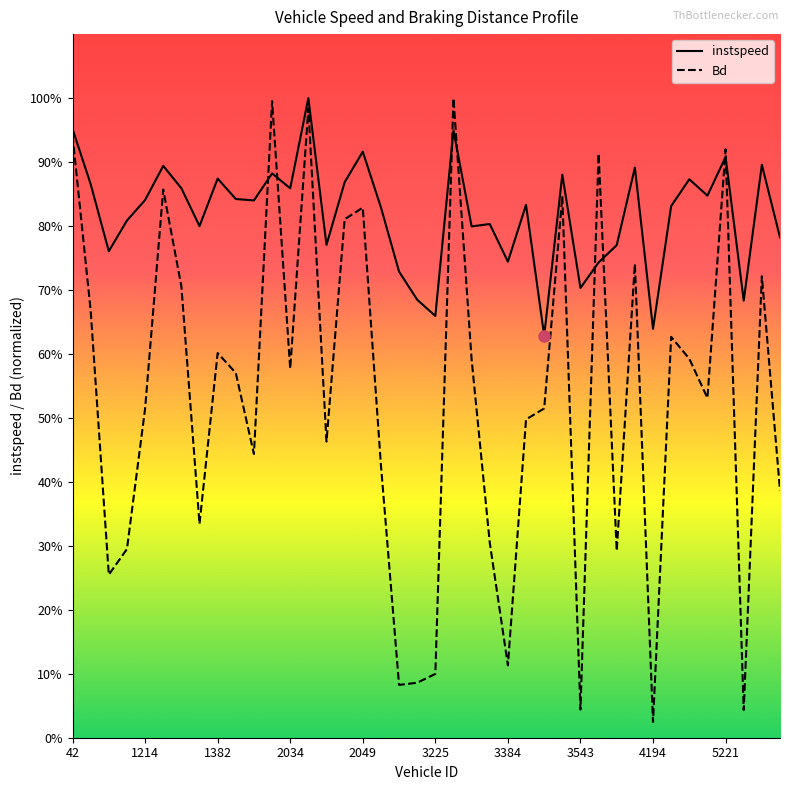

What is the difference between the highest and lowest values at 30?

7.4